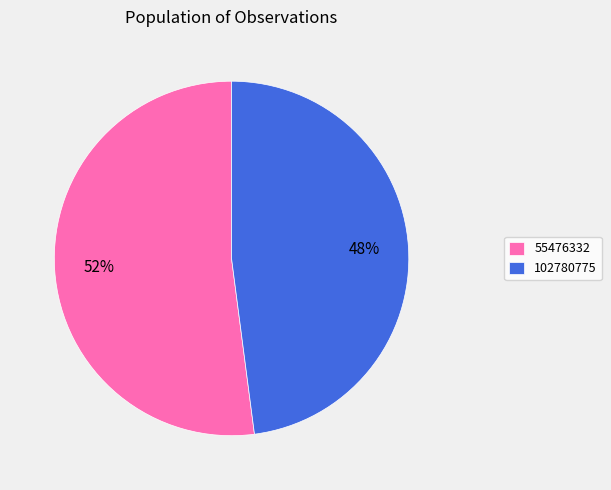

To the nearest percent, what percentage of the pie is 55476332?

52%